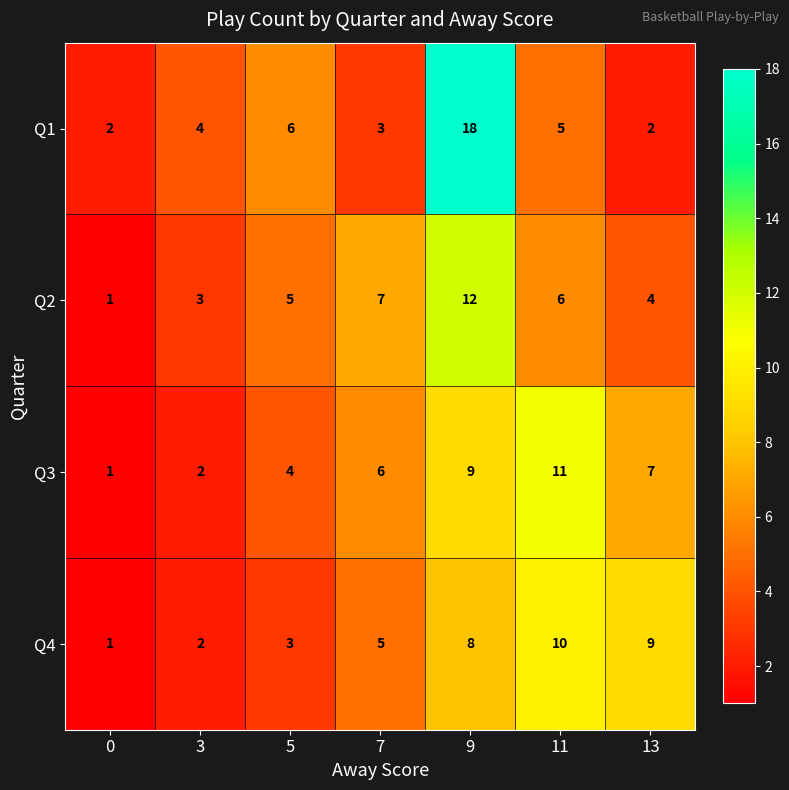

What is the total value across all series at 3?

11